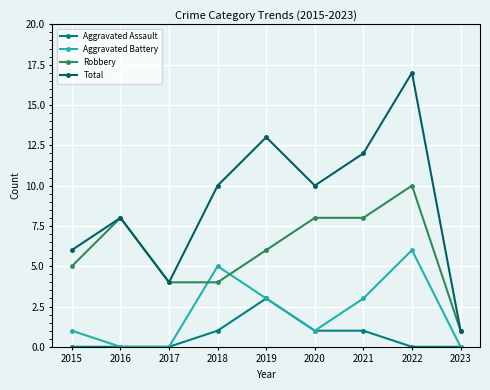

What is the approximate value of Aggravated Battery at 2021?

3